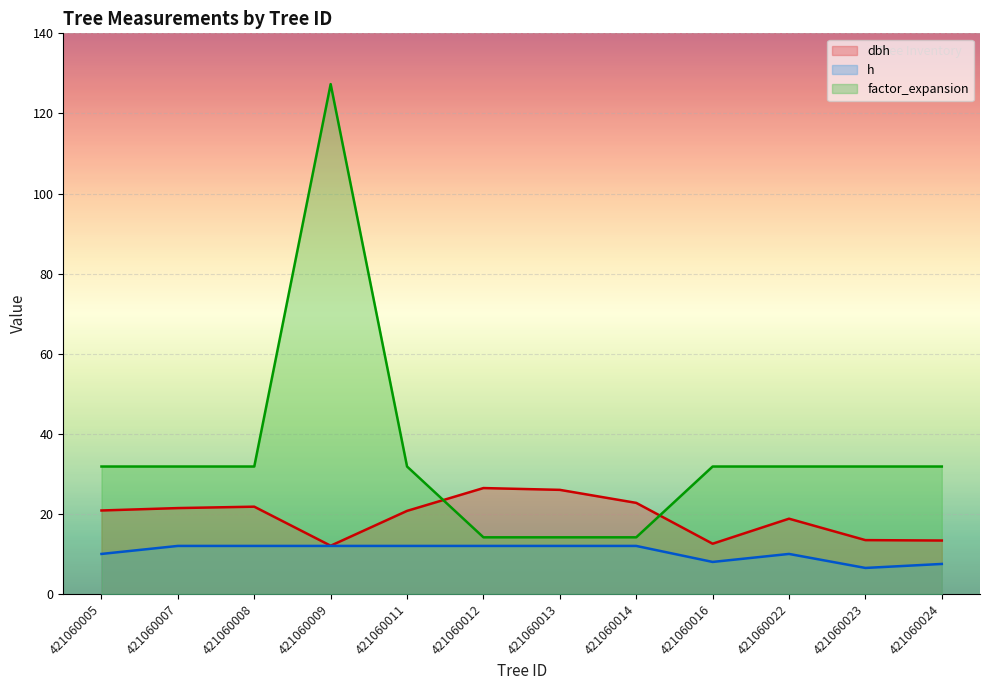

Between 421060016 and 421060023, which series saw the biggest shift?

h